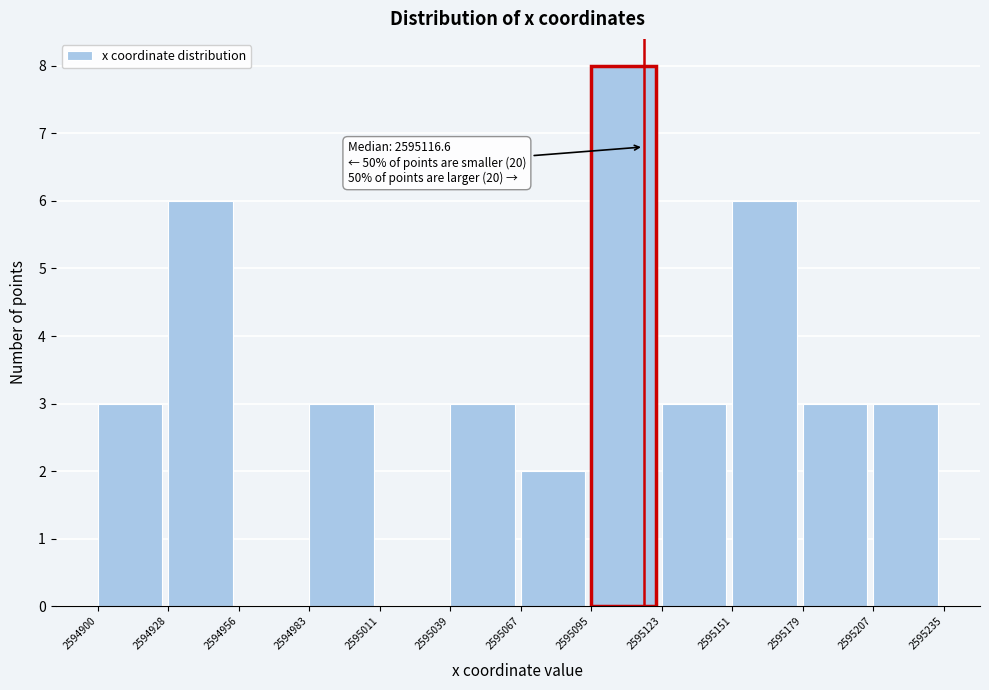

Over which range of the x-axis is the bar tallest?

2595095 to 2595123